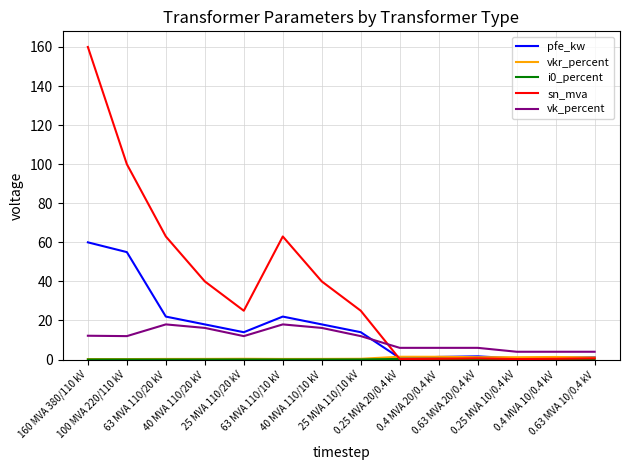

How many intersections are there between vk_percent and sn_mva?

1